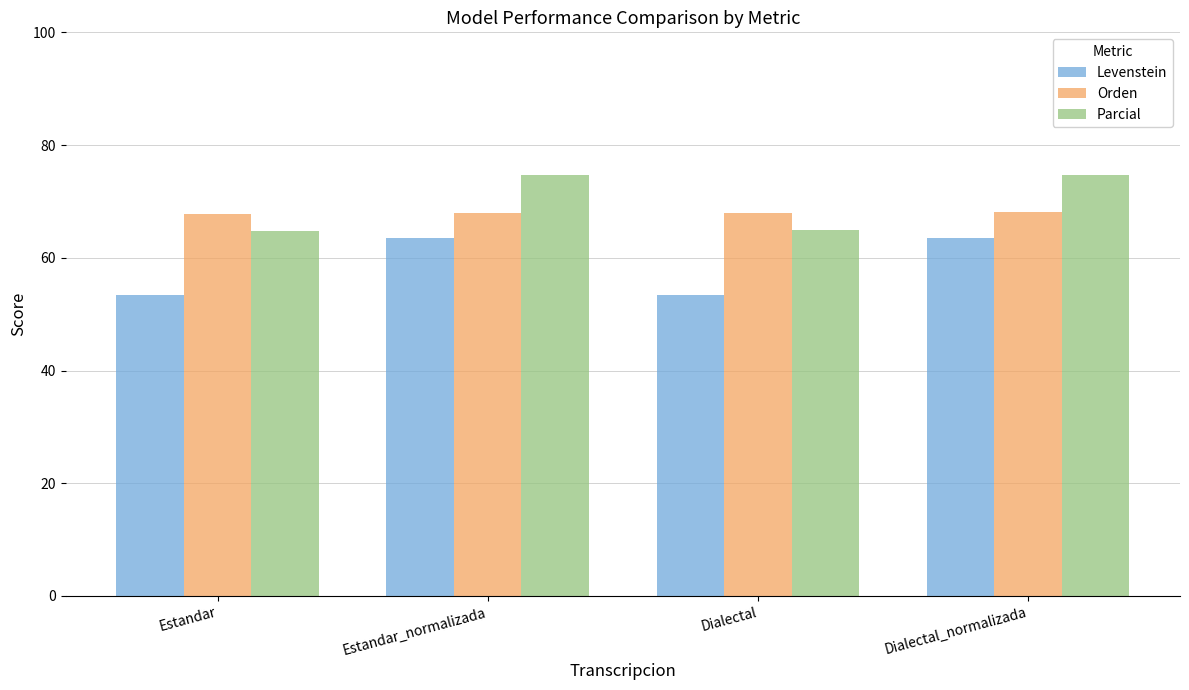

What are all the series names shown in the legend?

Levenstein, Orden, Parcial